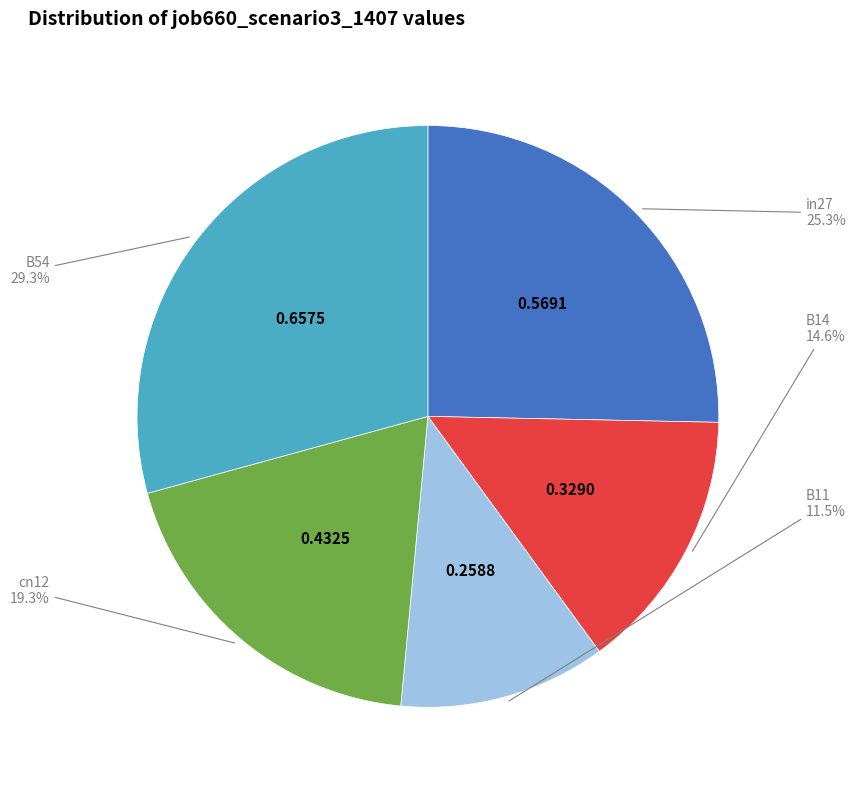

Rank the categories by value from lowest to highest.

B11, B14, cn12, in27, B54